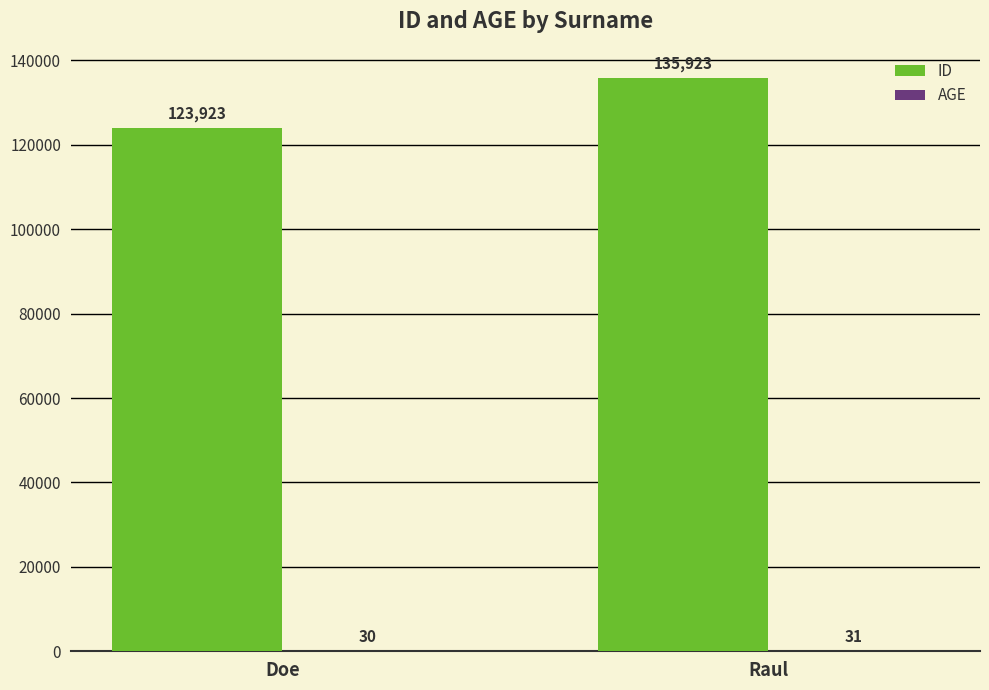

What is the sum of the ID values at Doe and Raul?

259846